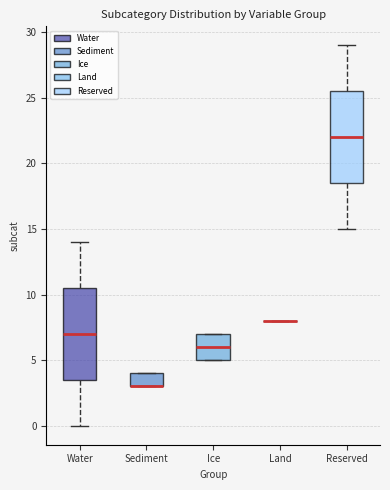

Where is the upper edge of the box for Ice on the y-axis? The values are not printed on the chart, so give them approximately, as read against the axis.

7.0